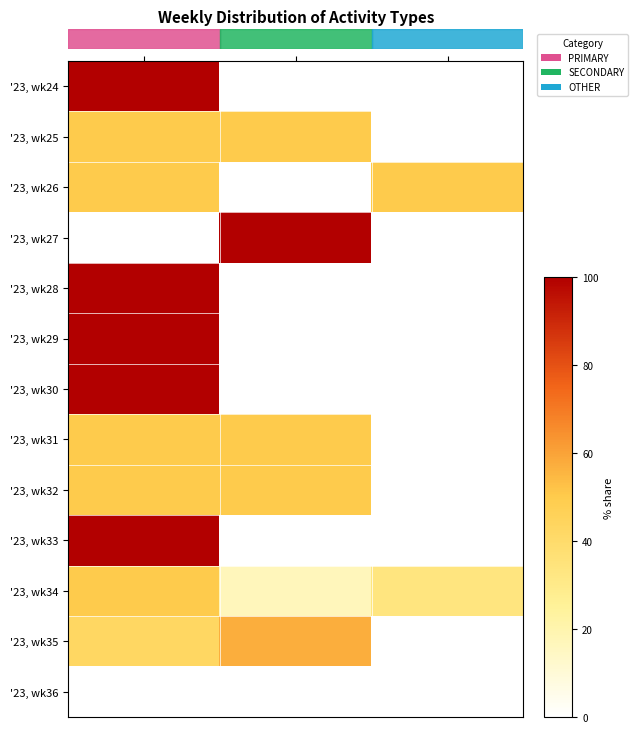

List the series in order of their peak value, highest first.

'23, wk24, '23, wk27, '23, wk28, '23, wk29, '23, wk30, '23, wk33, '23, wk35, '23, wk25, '23, wk26, '23, wk31, '23, wk32, '23, wk34, '23, wk36